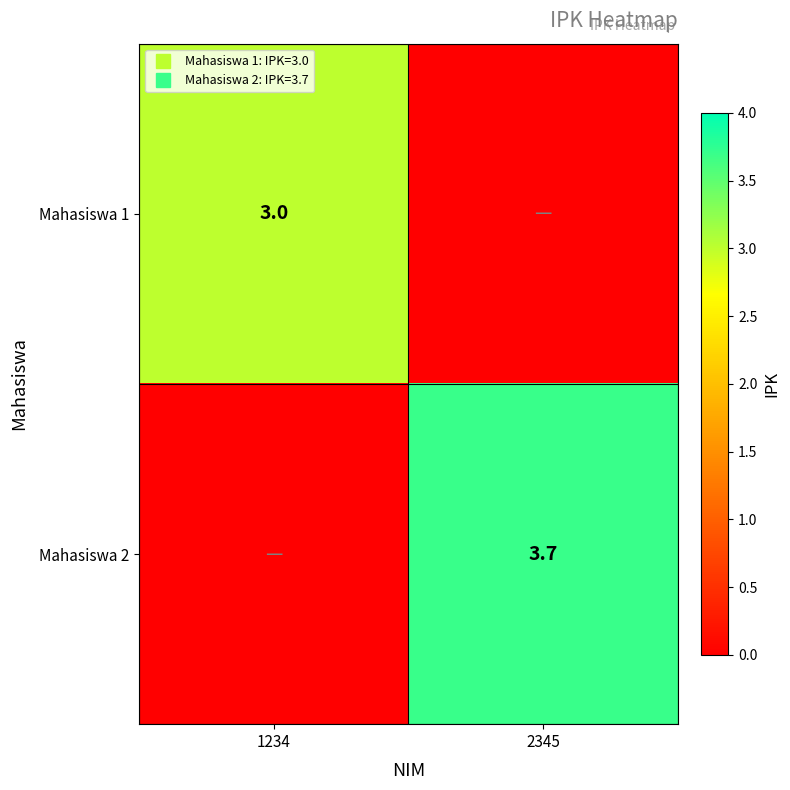

At 1234, list the series in order from smallest to largest.

Mahasiswa 2, Mahasiswa 1